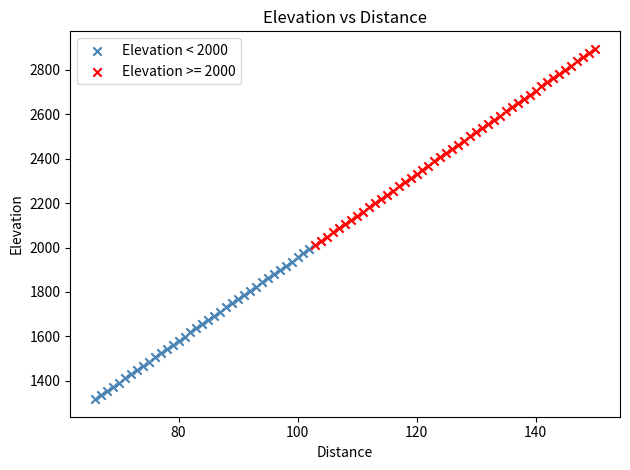

Which series reaches the maximum Y coordinate?

Elevation >= 2000